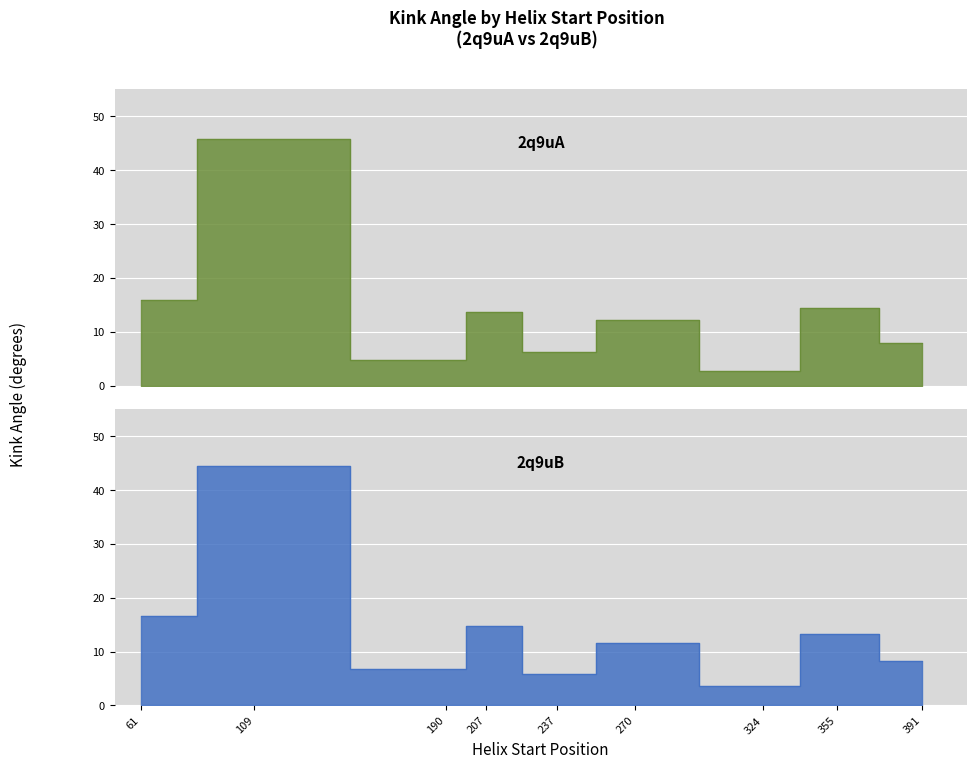

Rank the series at 391 from highest to lowest value.

2q9uB, 2q9uA